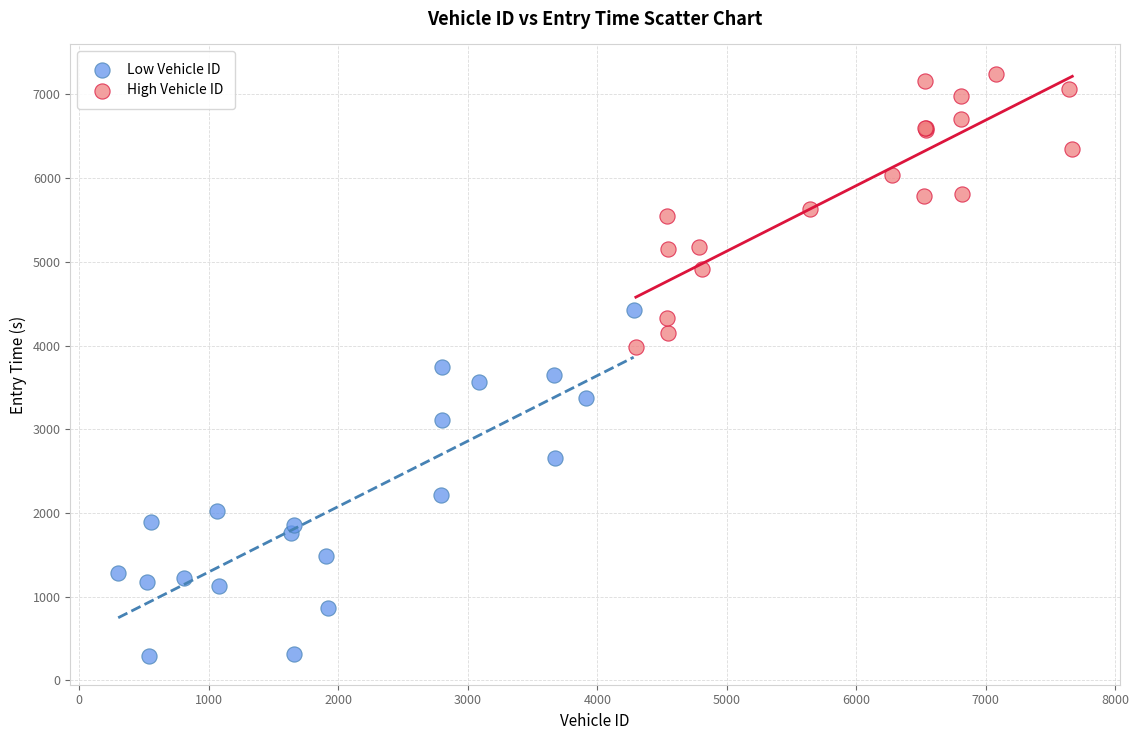

Which series reaches the maximum Y coordinate?

High Vehicle ID